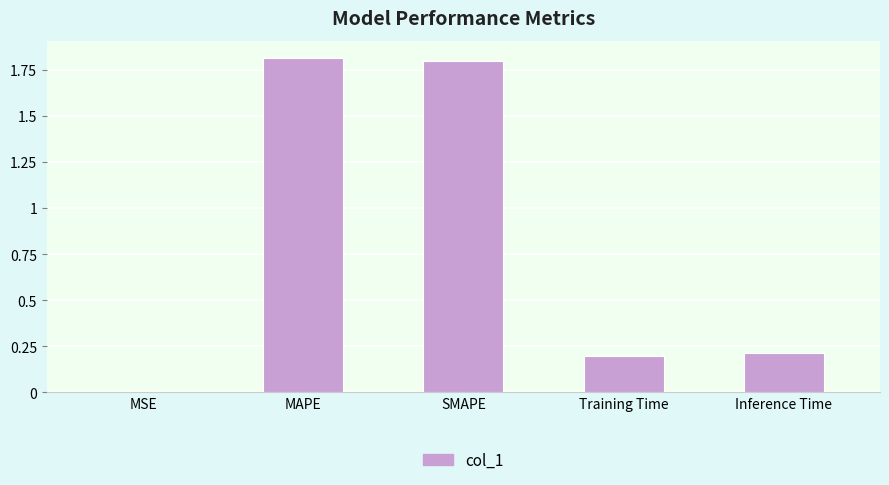

What is the sum of all values?

4.0